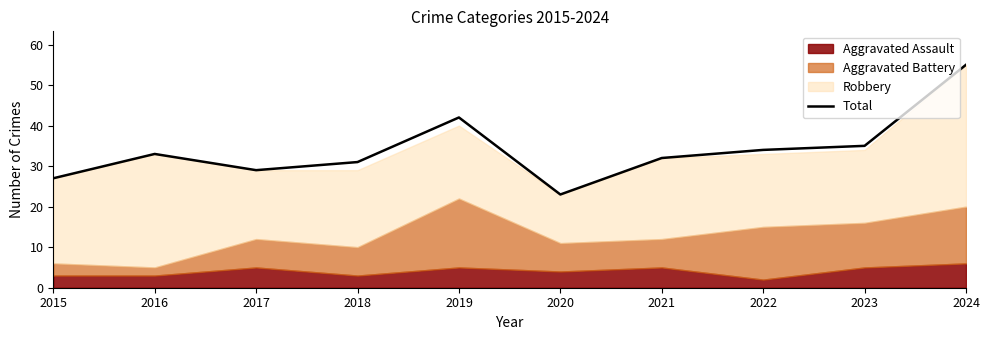

What is the sum of all values?

341